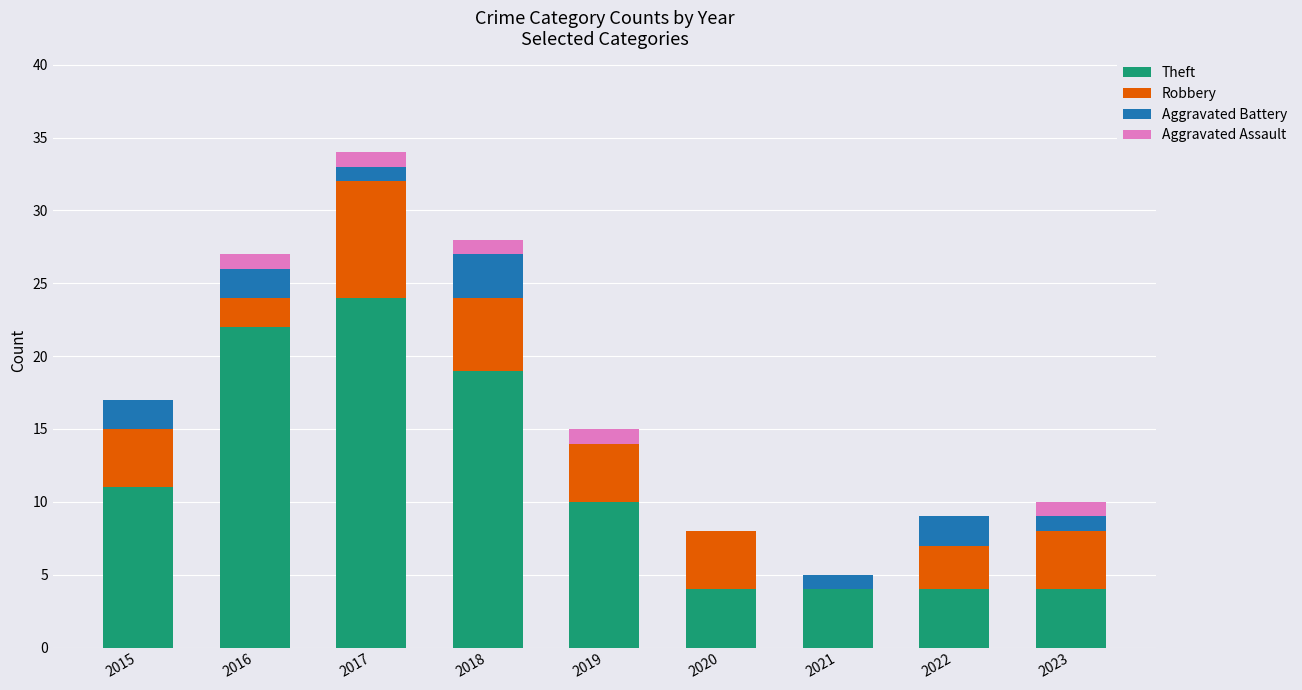

What is the maximum value for Theft?

24